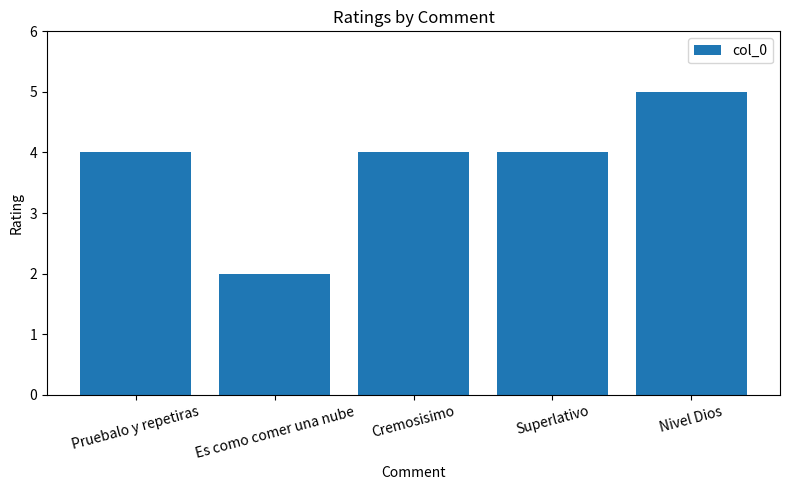

Count the values in the range 4 to 5.

4